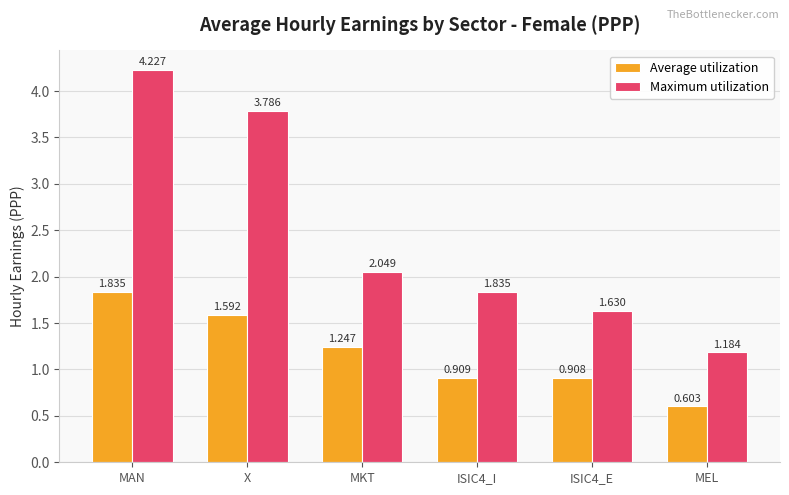

At which category is the sum across all series the highest?

MAN